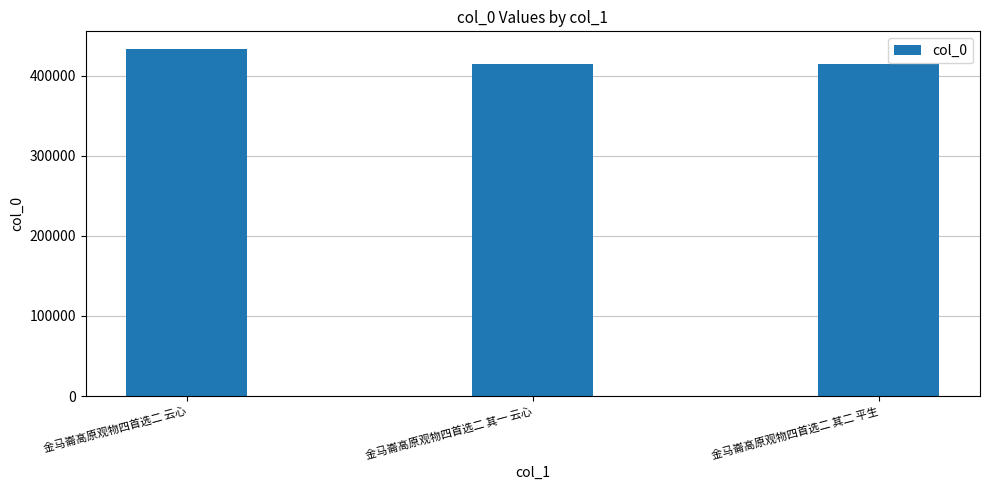

What value does the data have at 金马崙高原观物四首选二 其一 云心?

414396